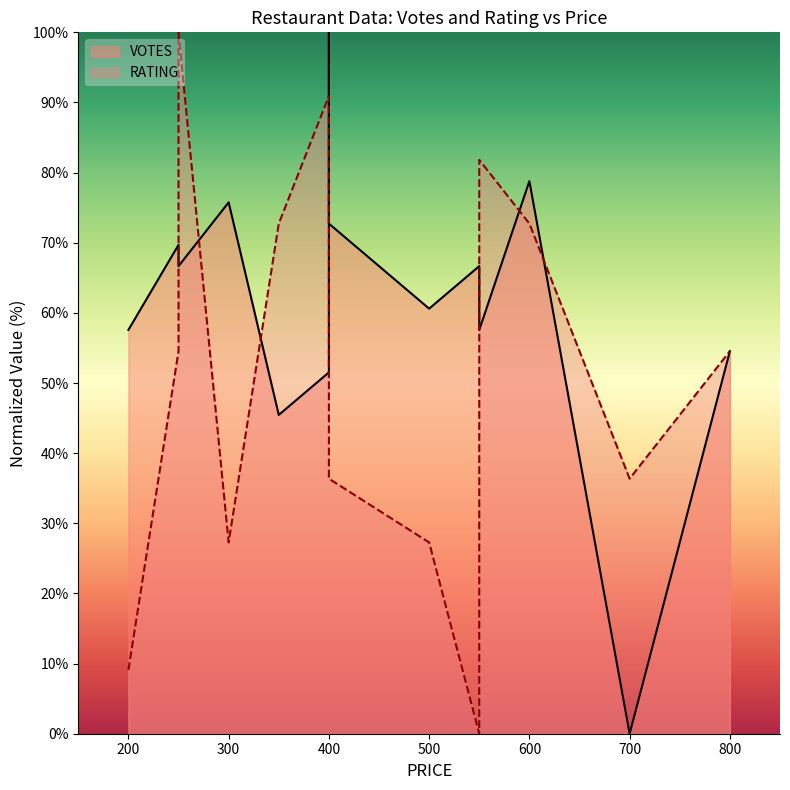

Rank the series at 300 from highest to lowest value.

VOTES, RATING